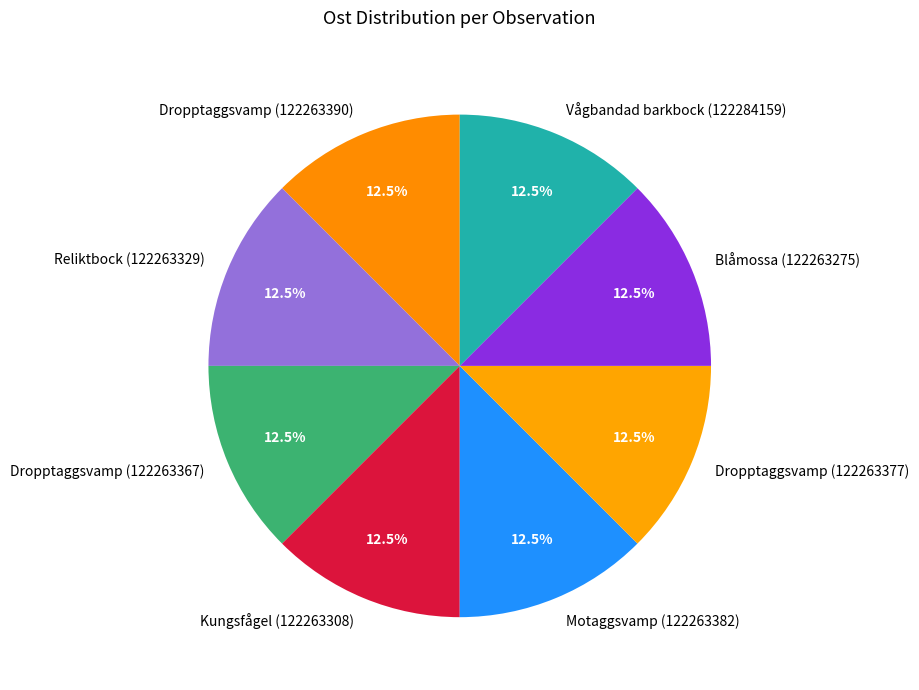

What is the ratio of the value at Motaggsvamp (122263382) to the value at Blåmossa (122263275)?

1.0